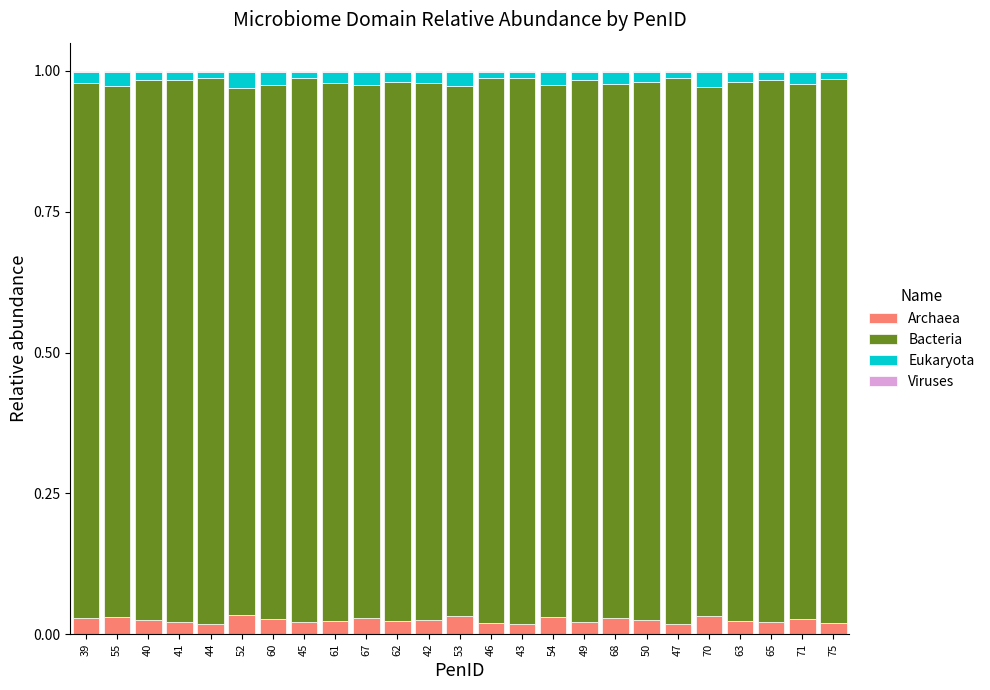

The Archaea series shows 0.0 at 63. True or false?

True